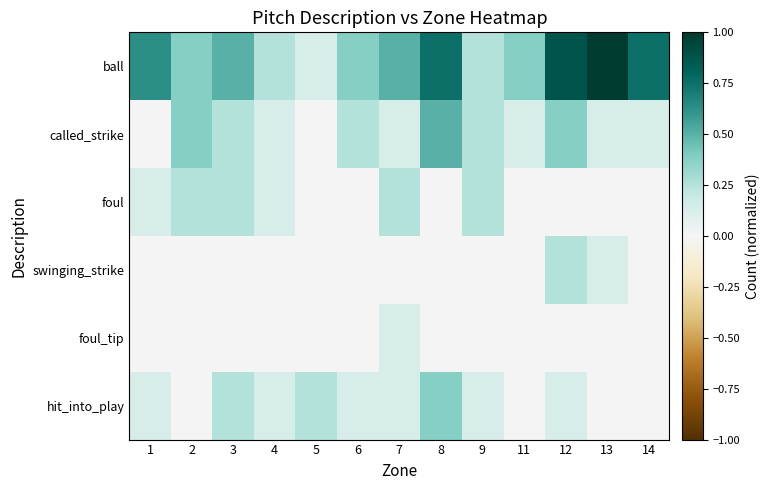

What is the total value across all series at 3?

1.2